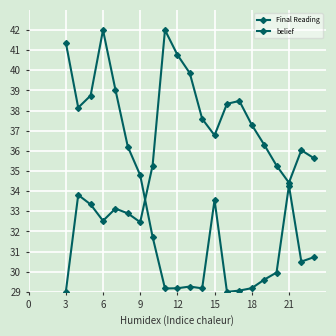

How many lines are shown in the chart?

2